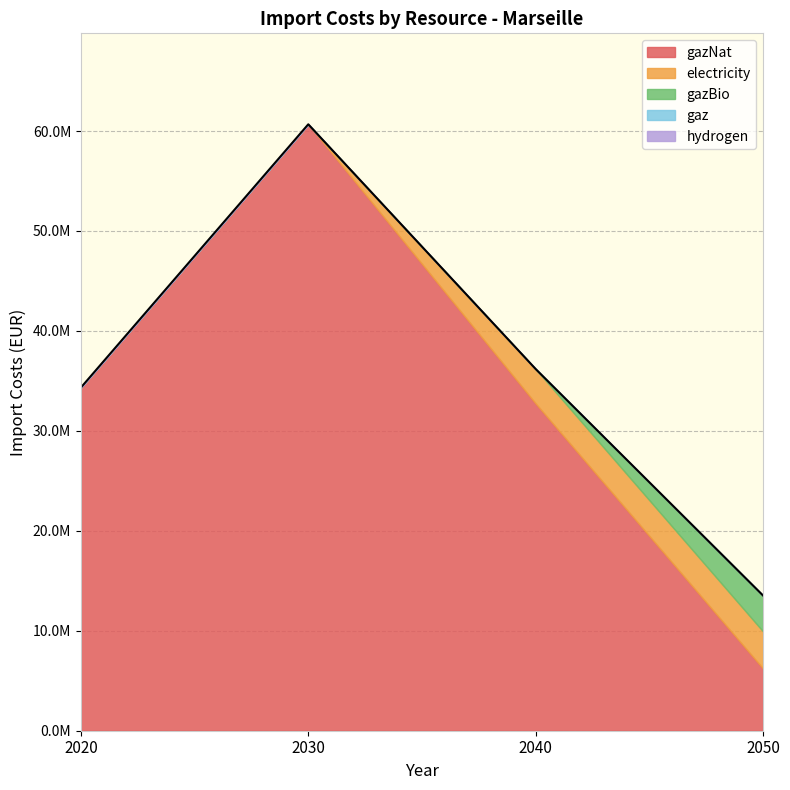

Reading right to left, list all the values displayed in this chart.

gazNat: 2050=6221077.2	2040=32738066.2	2030=60673219.0	2020=34330520.6
electricity: 2050=3712684.3	2040=3449852.8	2030=0.0	2020=0.0
gazBio: 2050=3590086.3	2040=0.0	2030=0.0	2020=0.0
gaz: 2050=0.0	2040=0.0	2030=0.0	2020=0.0
hydrogen: 2050=0.0	2040=0.0	2030=0.0	2020=0.0